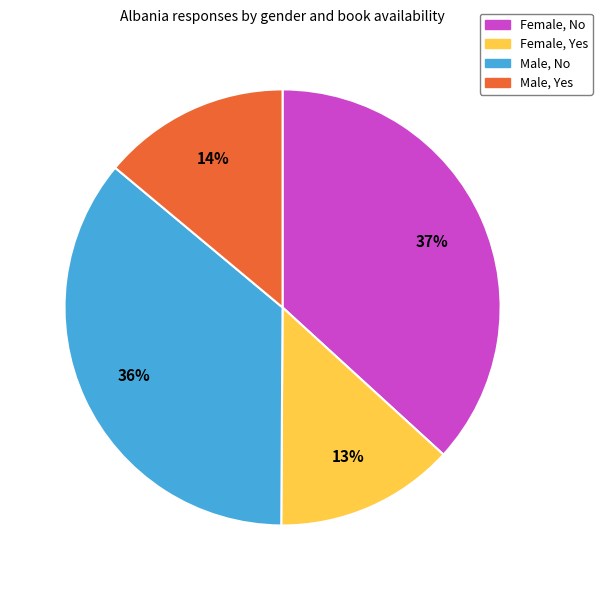

To the nearest percent, what portion does Female, Yes represent?

13%